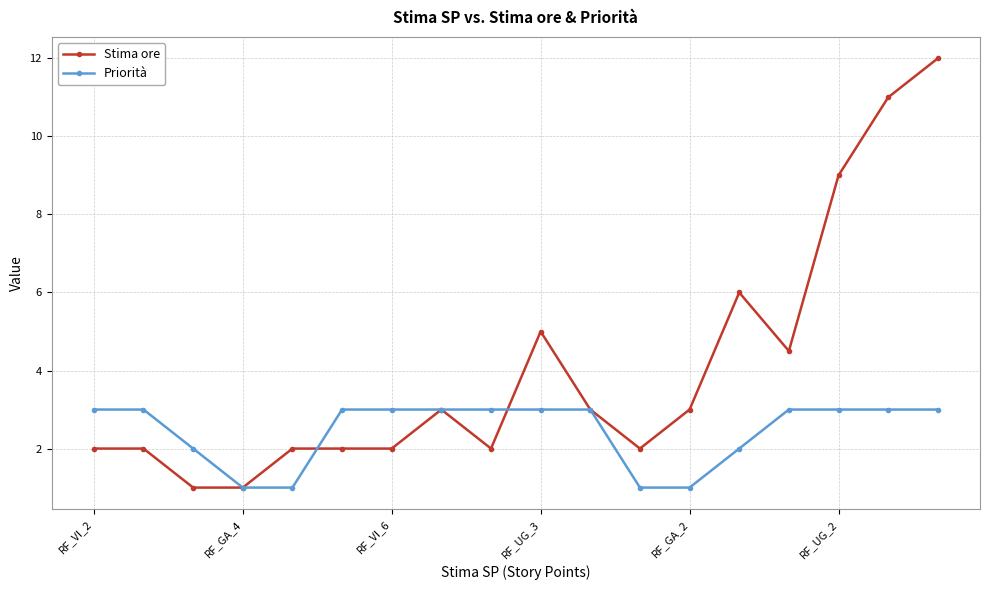

What is the value of the Stima ore point at the 10th from the left?

5.0